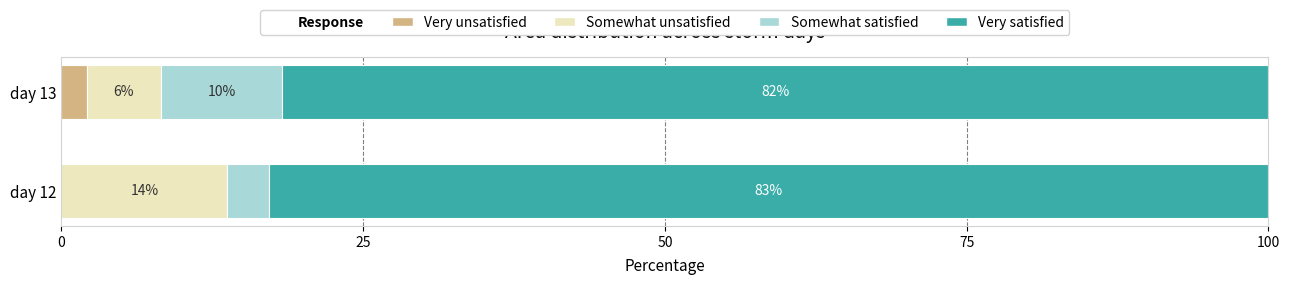

At which label does Very unsatisfied reach its peak?

day 13